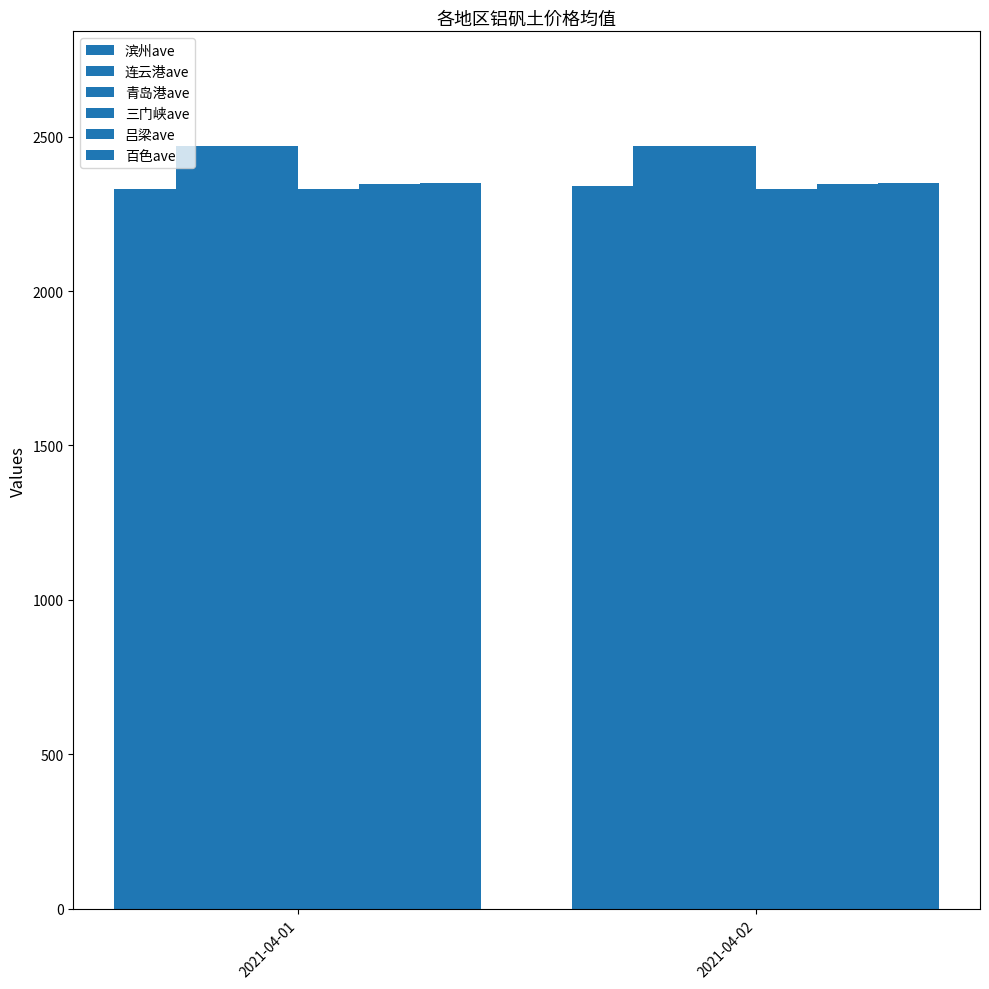

Is it true that 连云港ave equals 1191 at 2021-04-02?

False